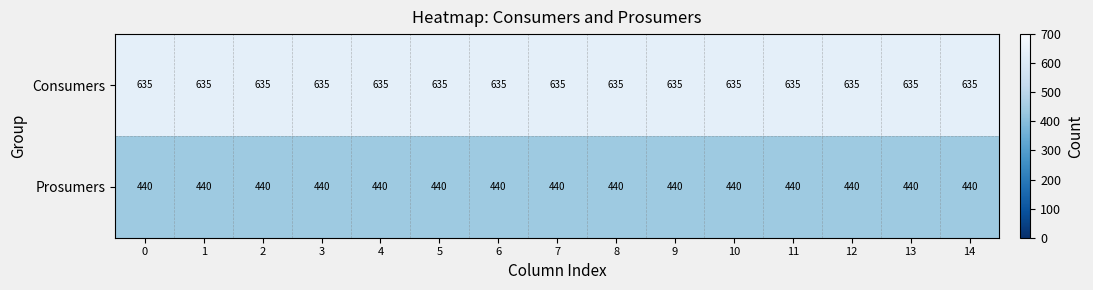

What is the maximum value shown in the chart?

635